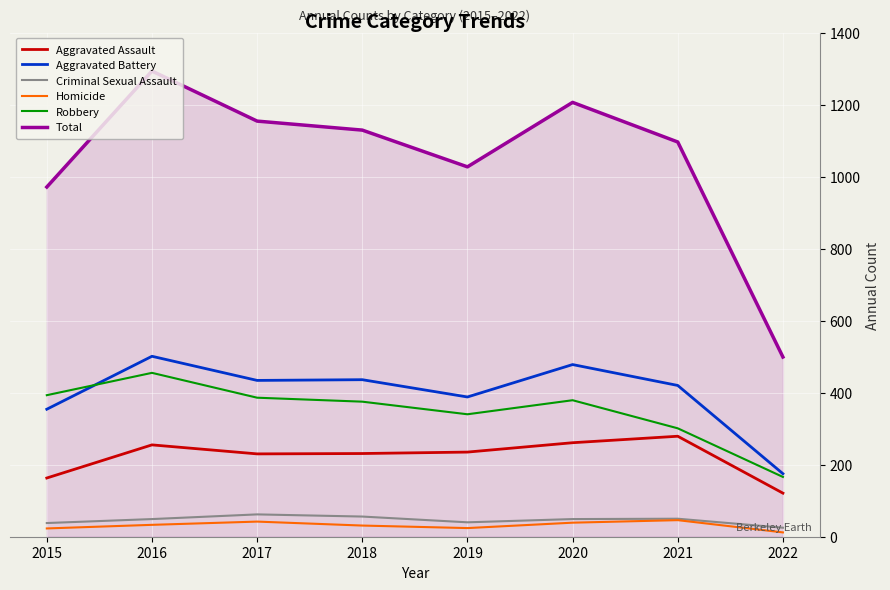

Which category has the highest value across all series?

2016